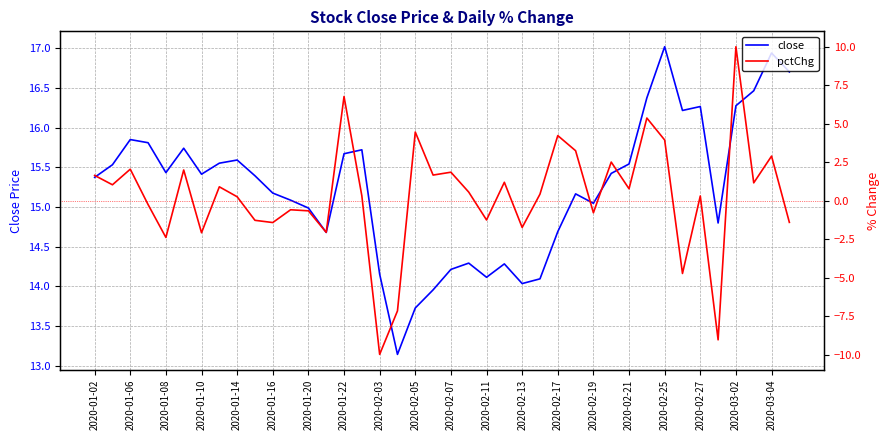

How many lines are shown in the chart?

2